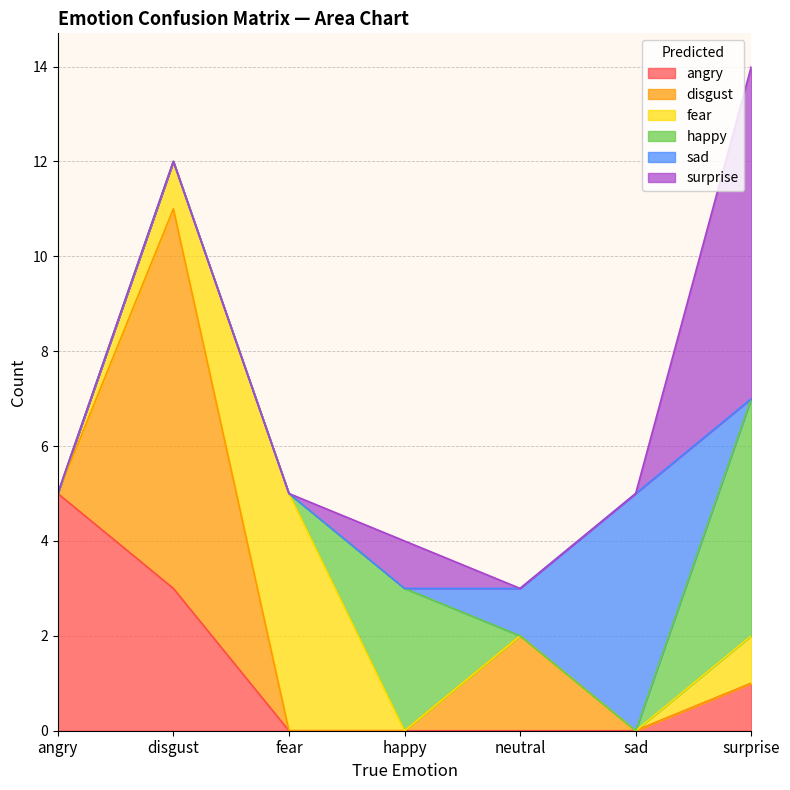

Which series changed the most between fear and happy?

fear